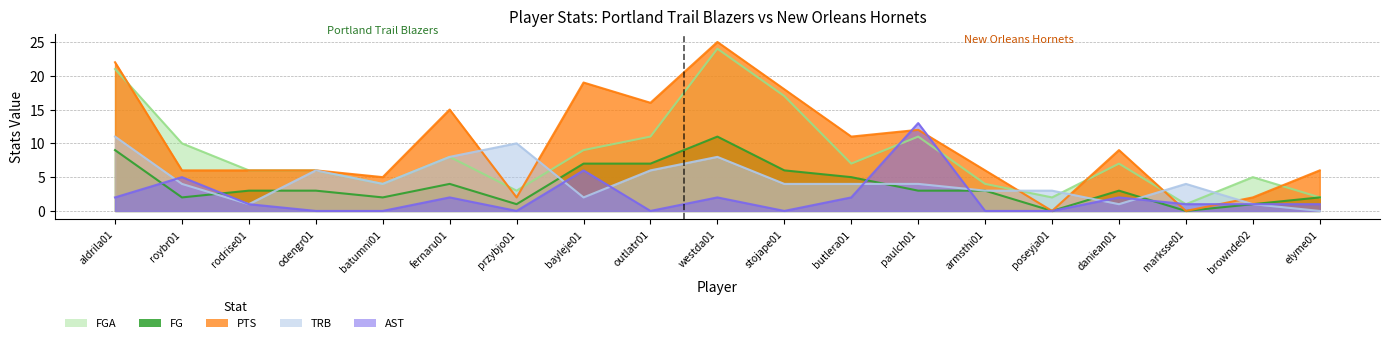

Which series has the largest total across all categories?

PTS